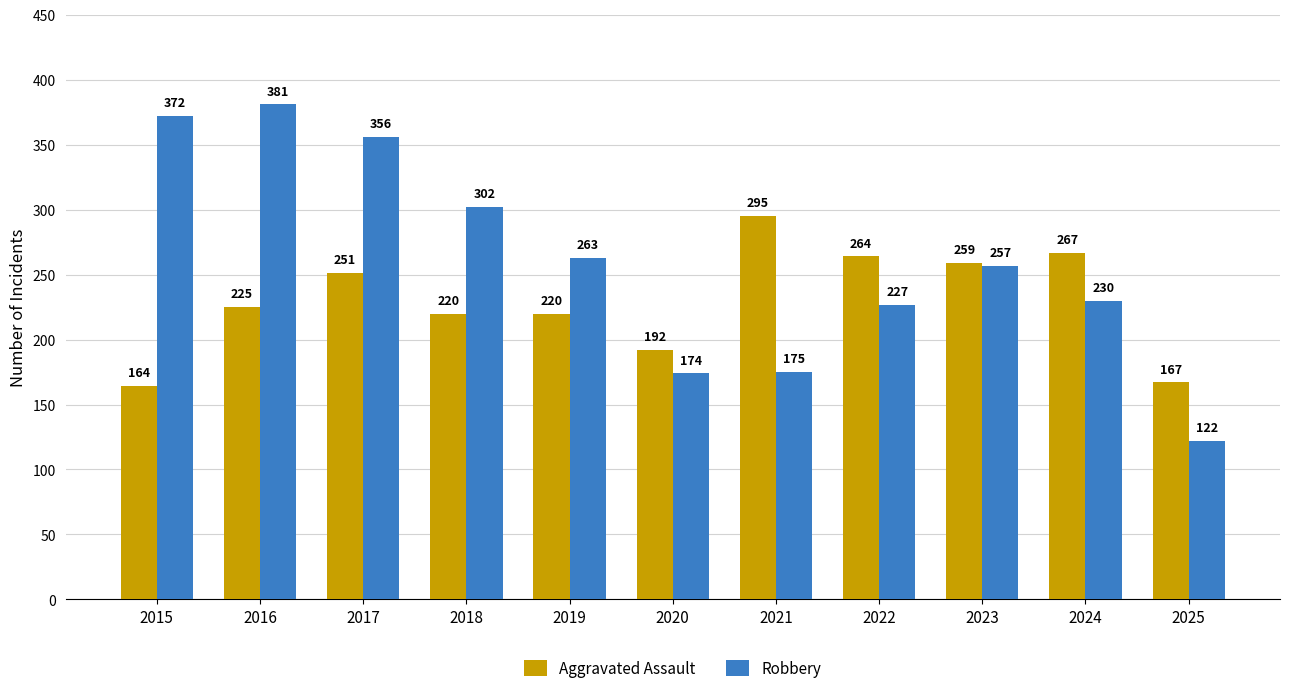

At 2020, list the series in order from smallest to largest.

Robbery, Aggravated Assault